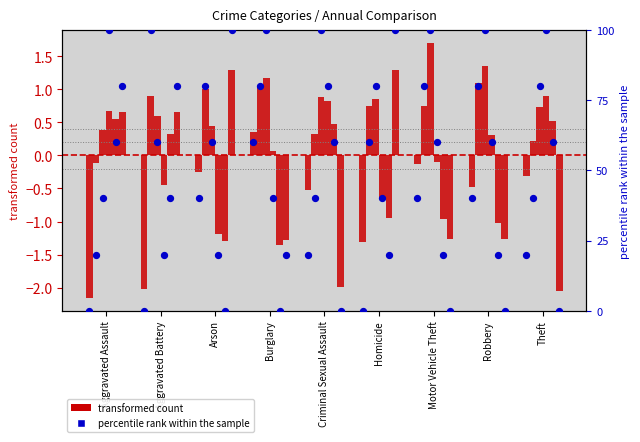

Between Criminal Sexual Assault and Aggravated Battery, which is larger?

Criminal Sexual Assault